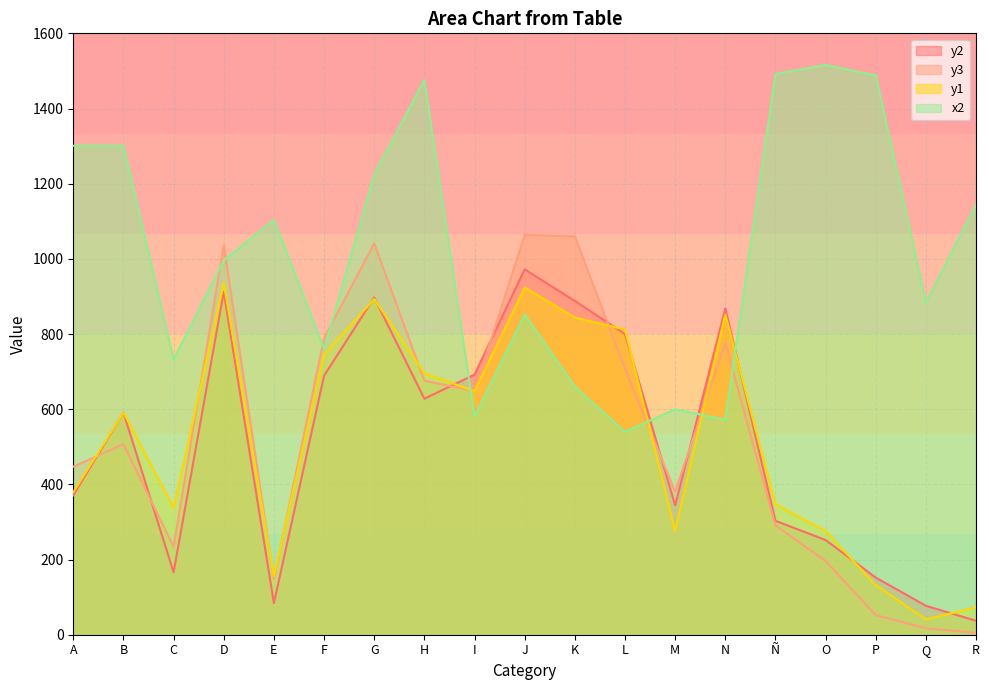

True or false: y2 and y1 intersect in this chart.

True